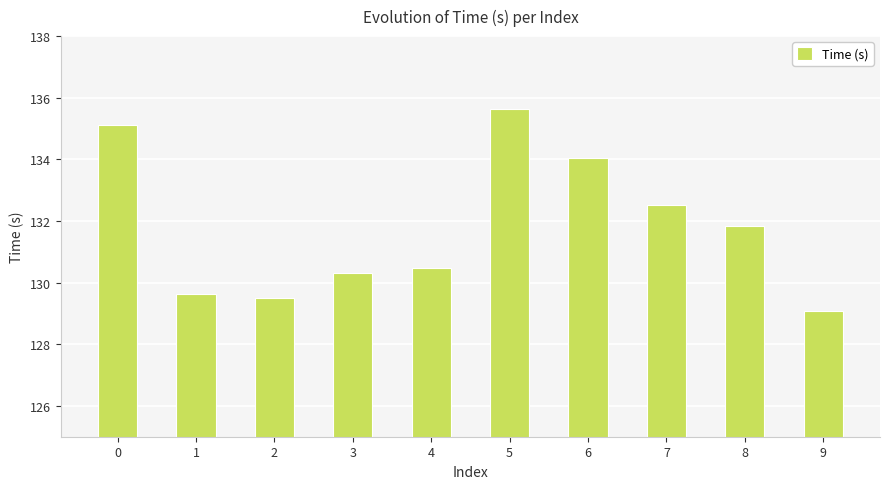

What is the value of the 4th bar from the left?

130.3